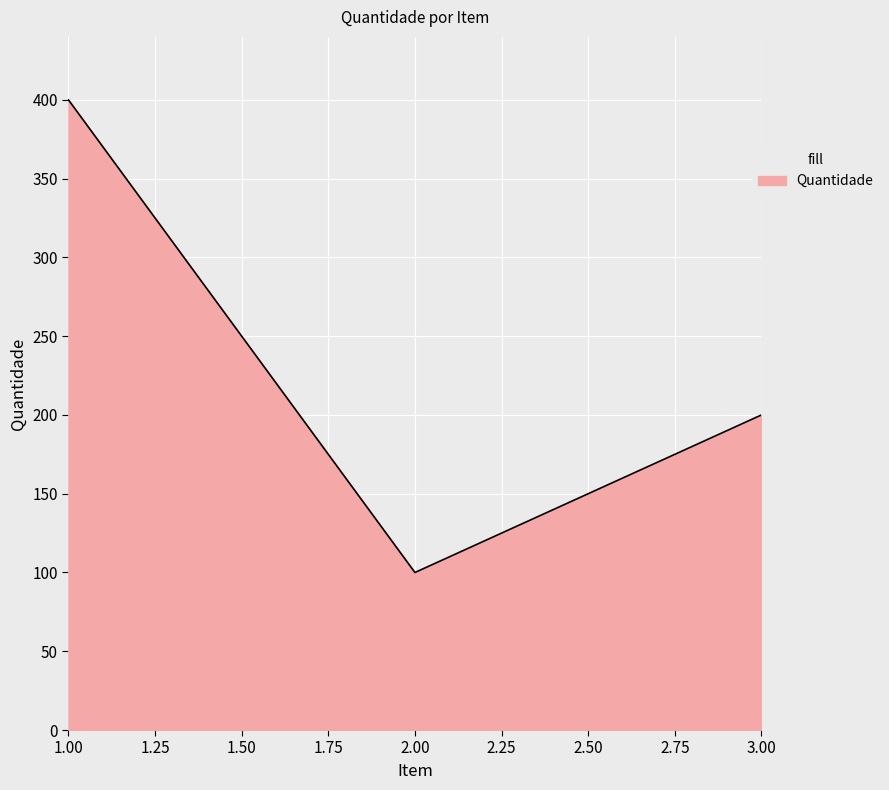

List the labels in order of value, largest first.

1.00, 3.00, 2.00